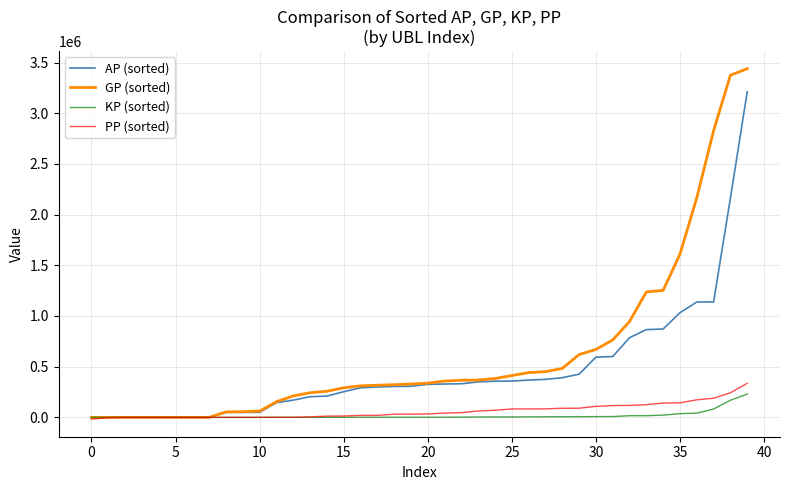

Which series has the largest total across all categories?

GP (sorted)